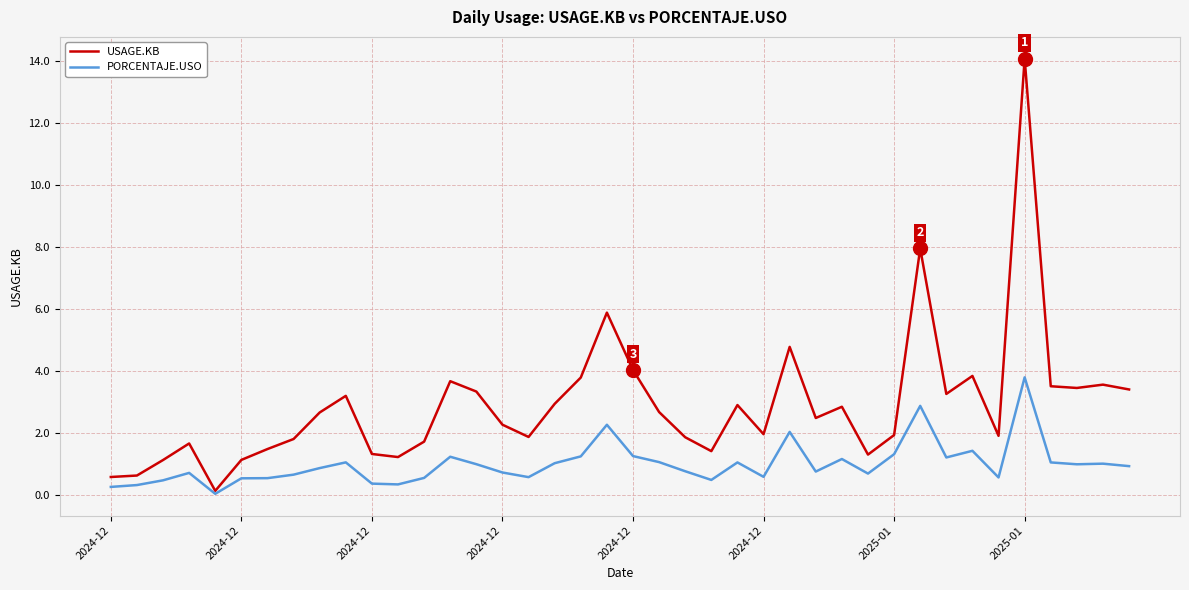

Is this an area chart (filled region under the line)?

No